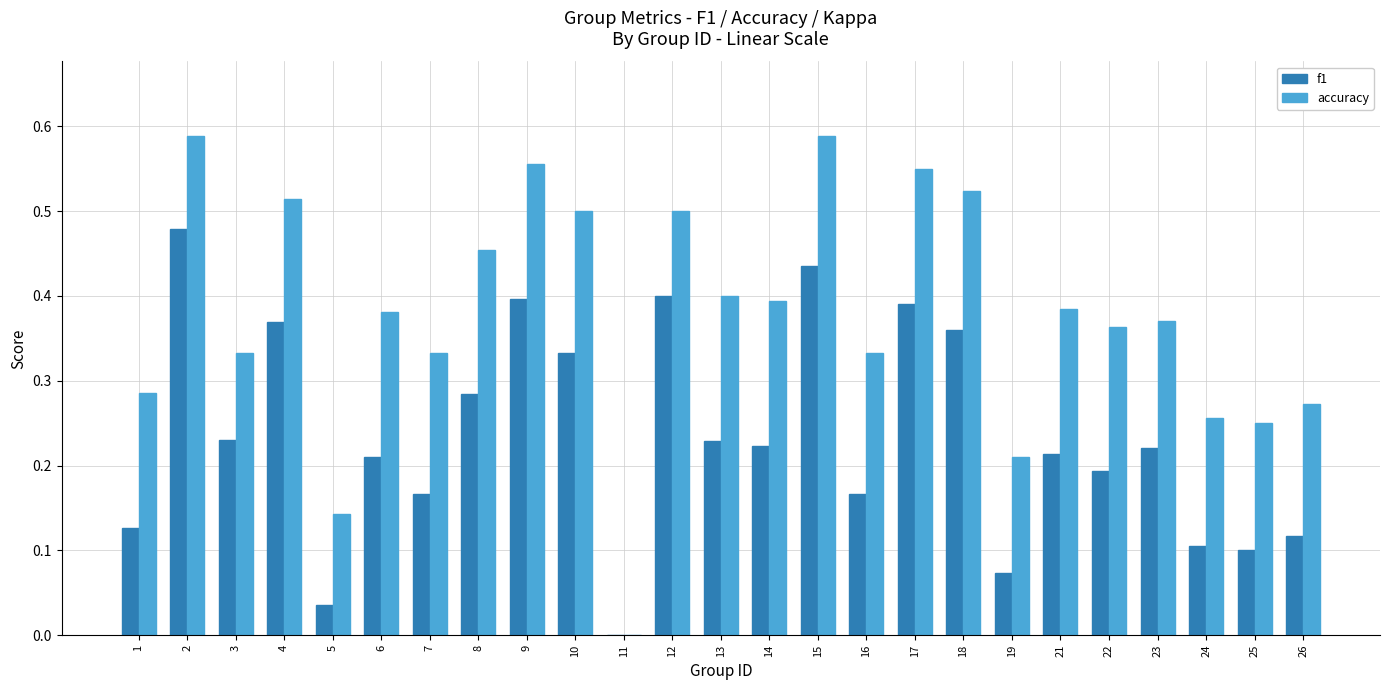

Which series has the largest total across all categories?

accuracy